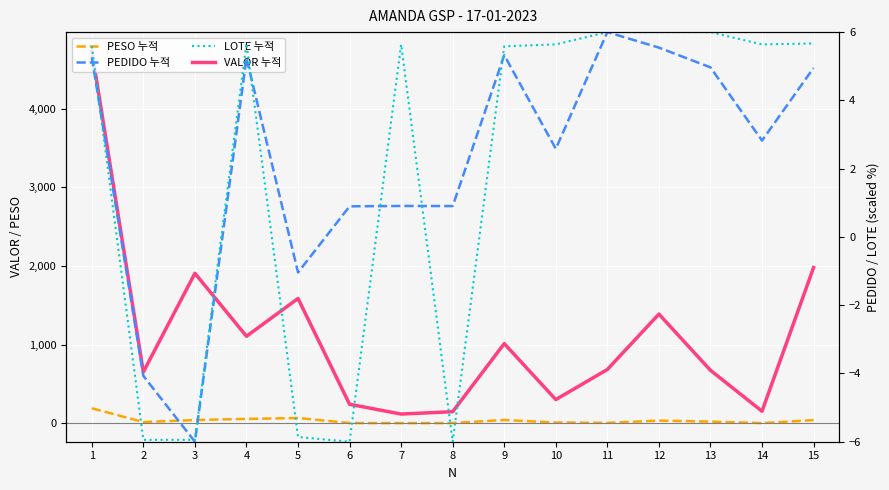

Count the number of data series in this chart.

4